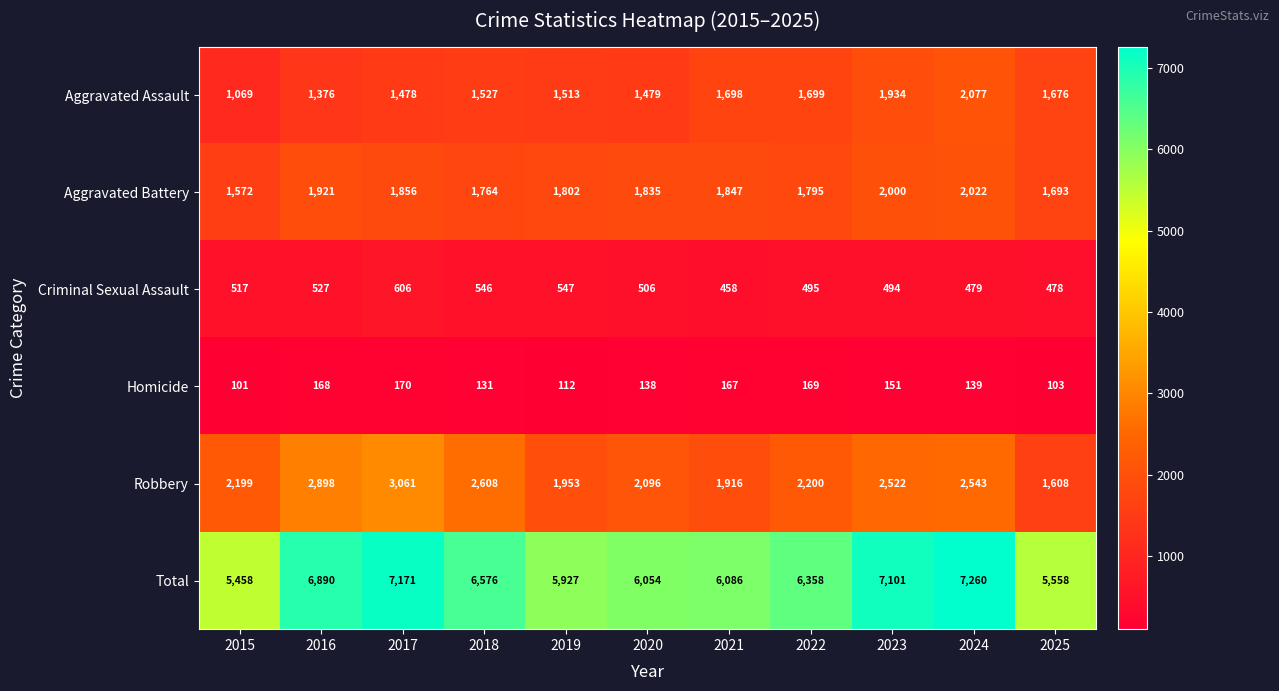

Rank the series by their maximum value, from highest to lowest.

Total, Robbery, Aggravated Assault, Aggravated Battery, Criminal Sexual Assault, Homicide